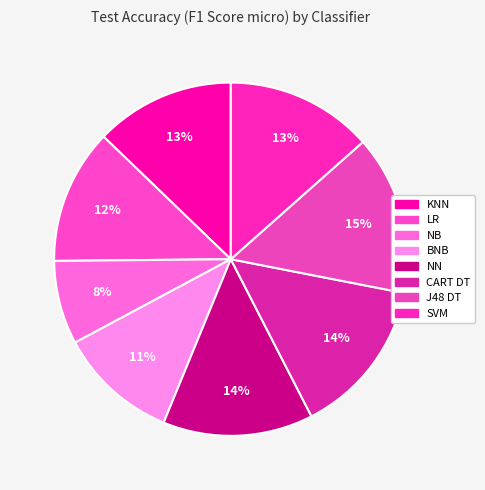

Count the number of slices in the pie.

8